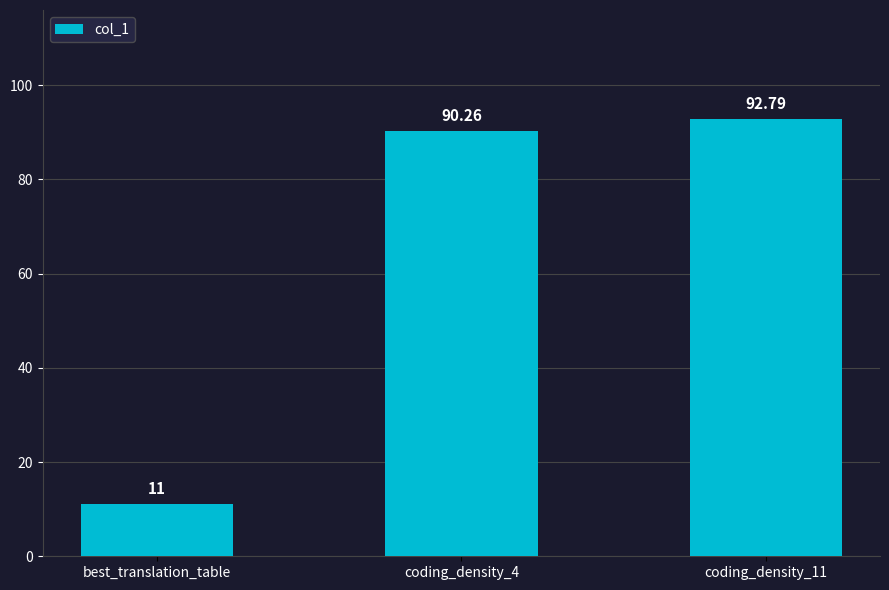

Reading left to right, what are all the values shown in this chart?

best_translation_table=11.0	coding_density_4=90.3	coding_density_11=92.8